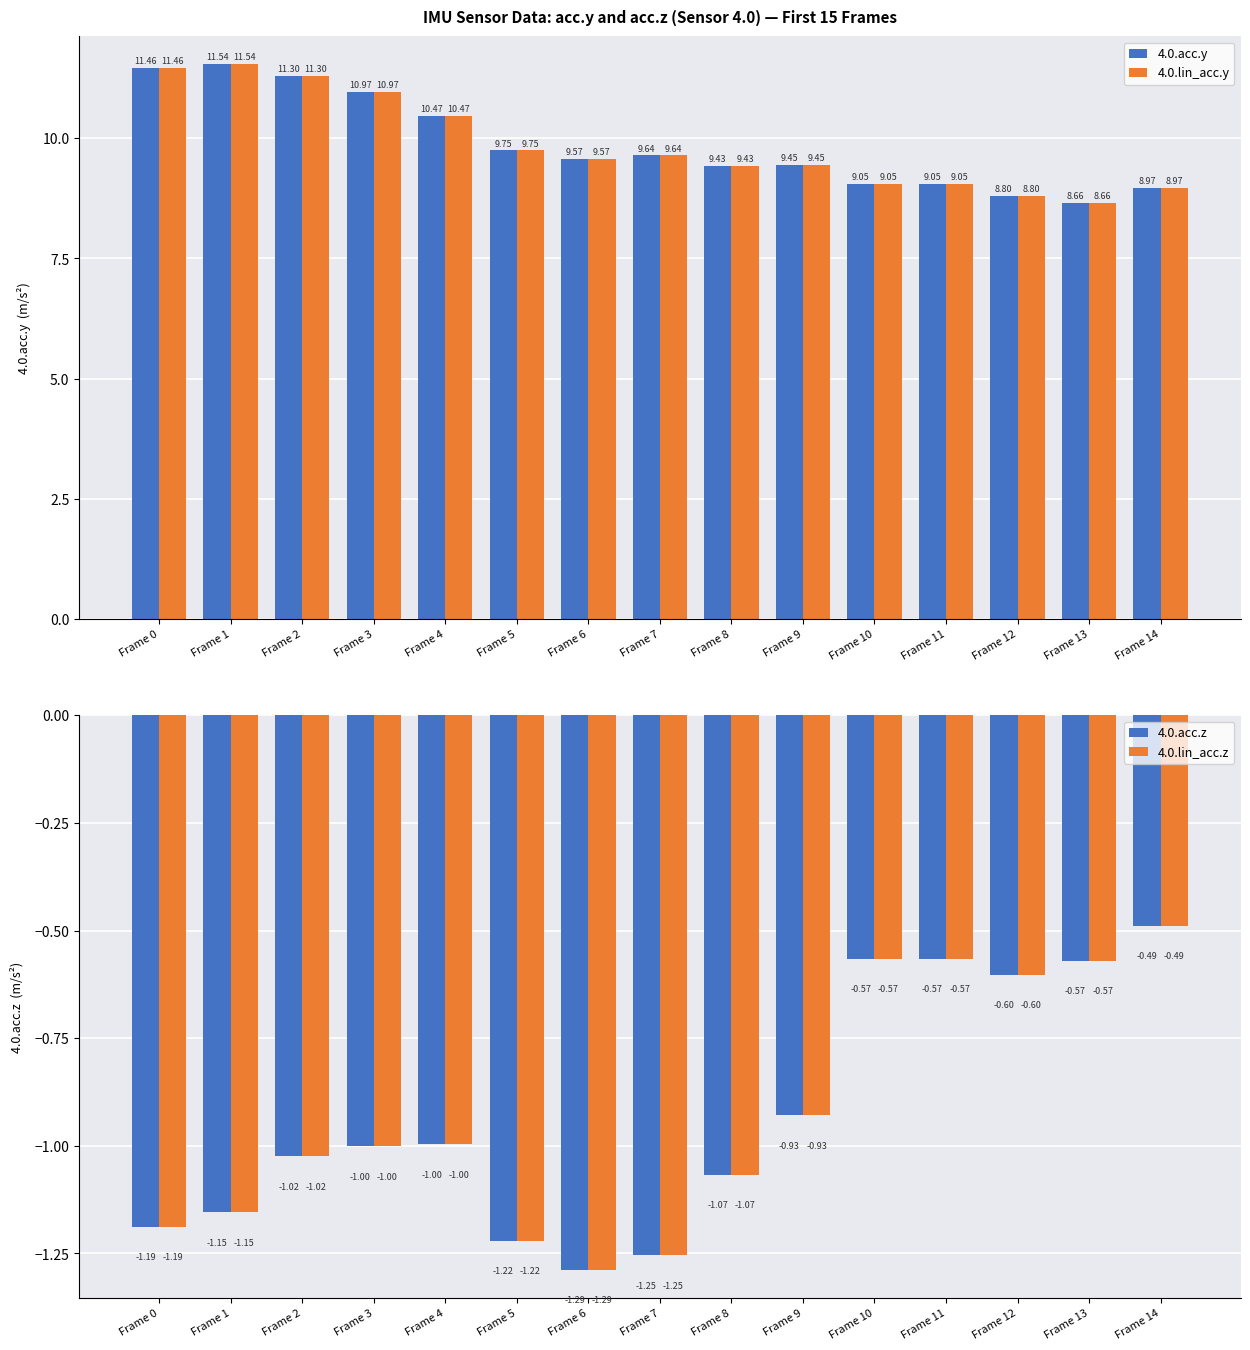

At how many categories does at least one series exceed 7?

15